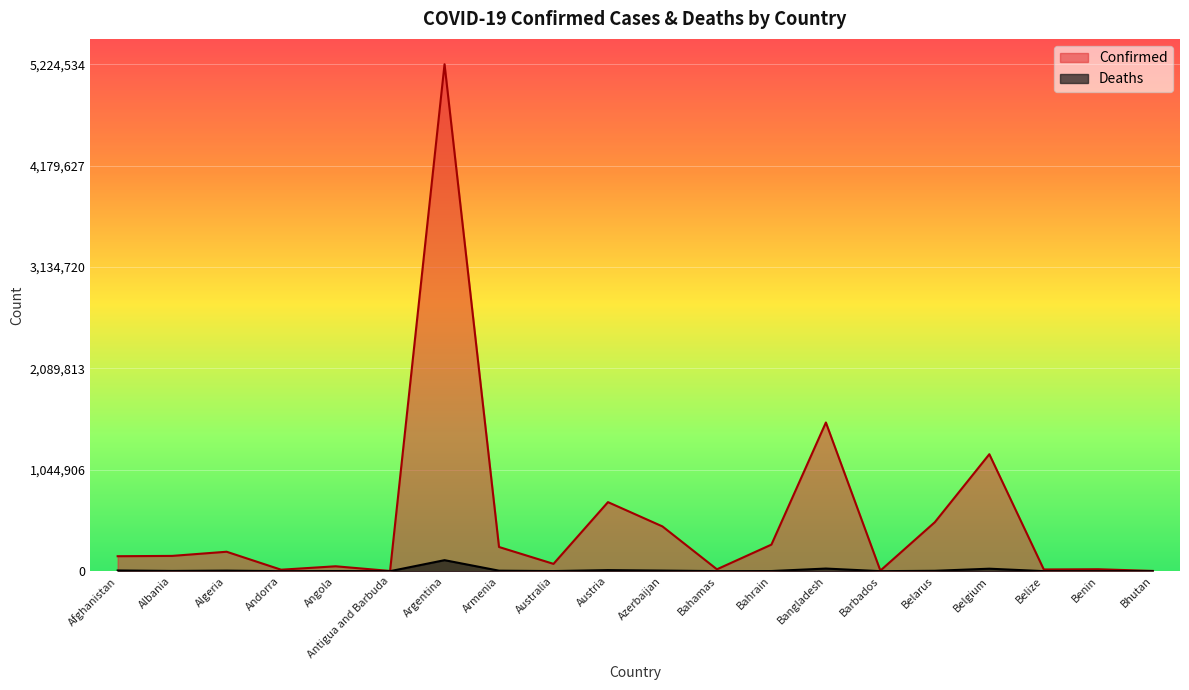

At which category is the sum across all series the highest?

Argentina